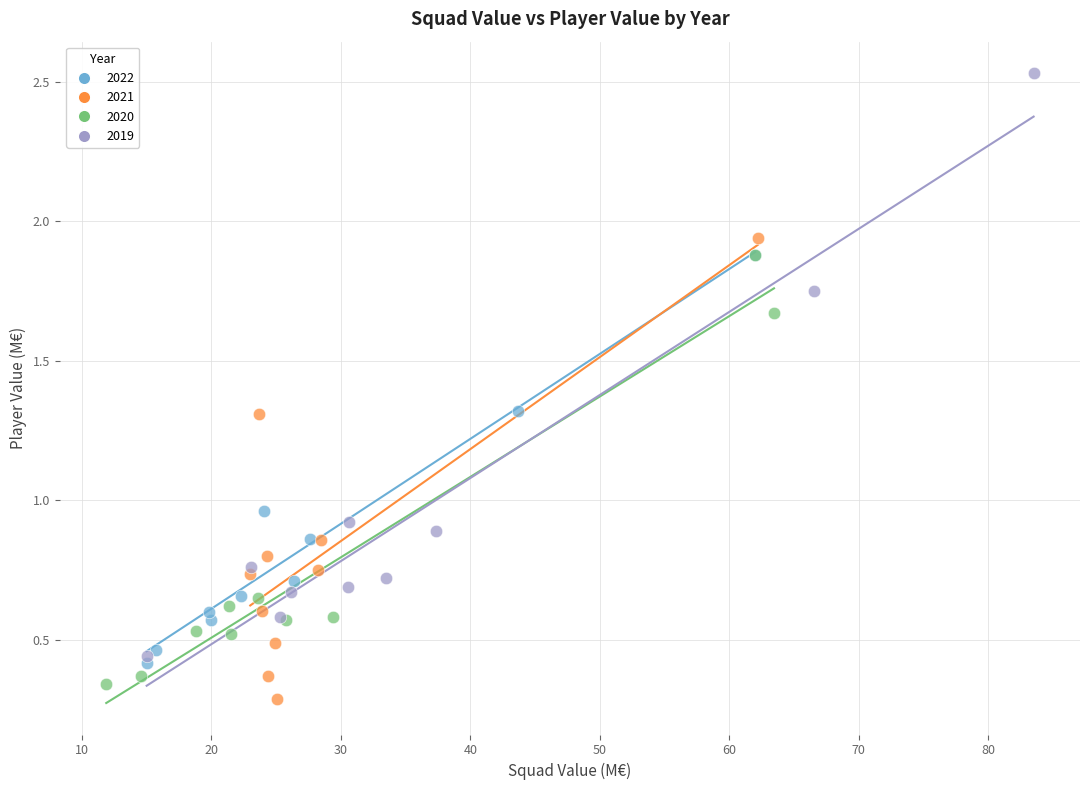

Which series has the largest Y range (max minus min)?

2019